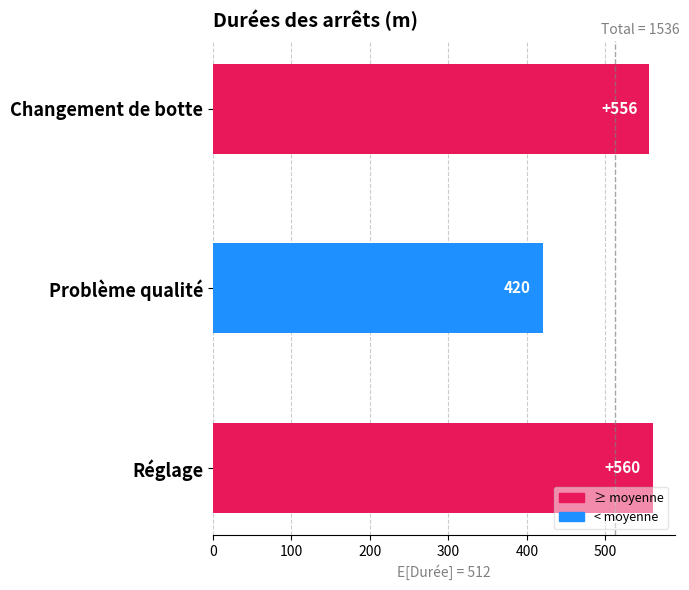

Reading bottom to top, transcribe all the data shown in this chart.

560	420	556